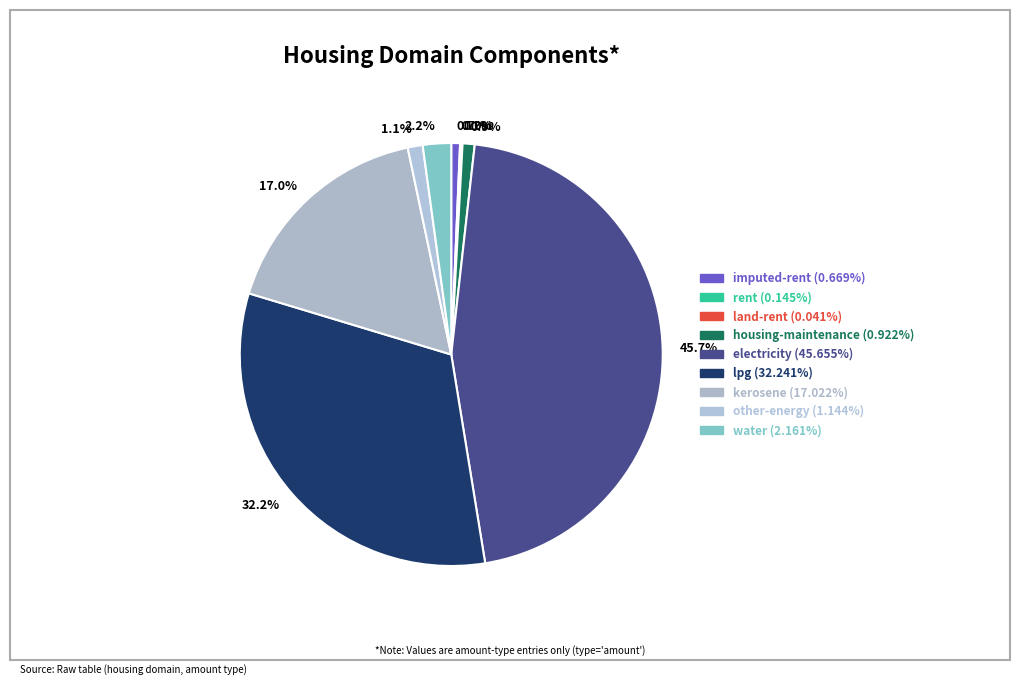

Between 2.2% and 1.1%, which is larger?

2.2%